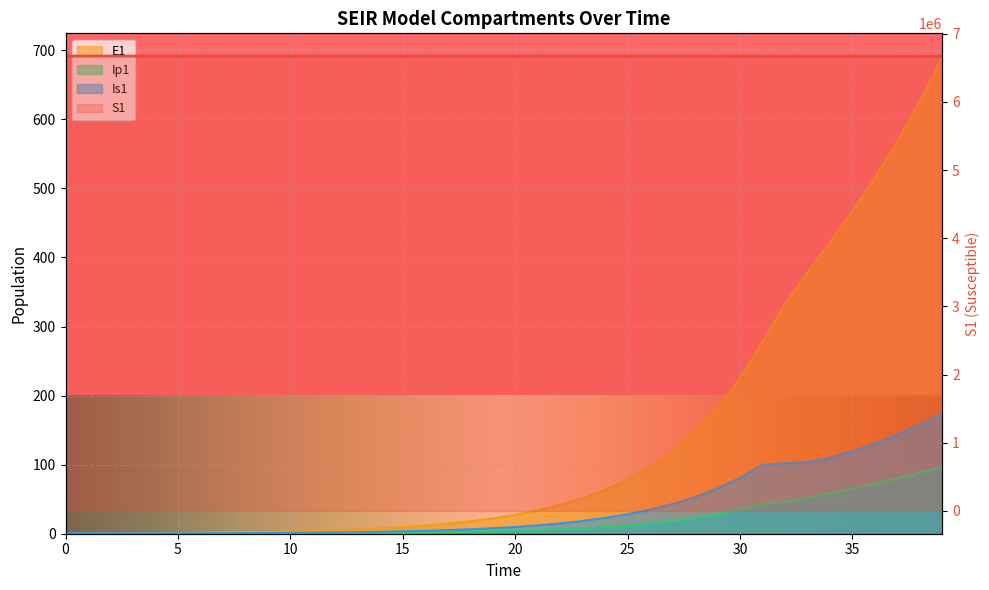

Between 7 and 16, which series saw the biggest shift?

S1